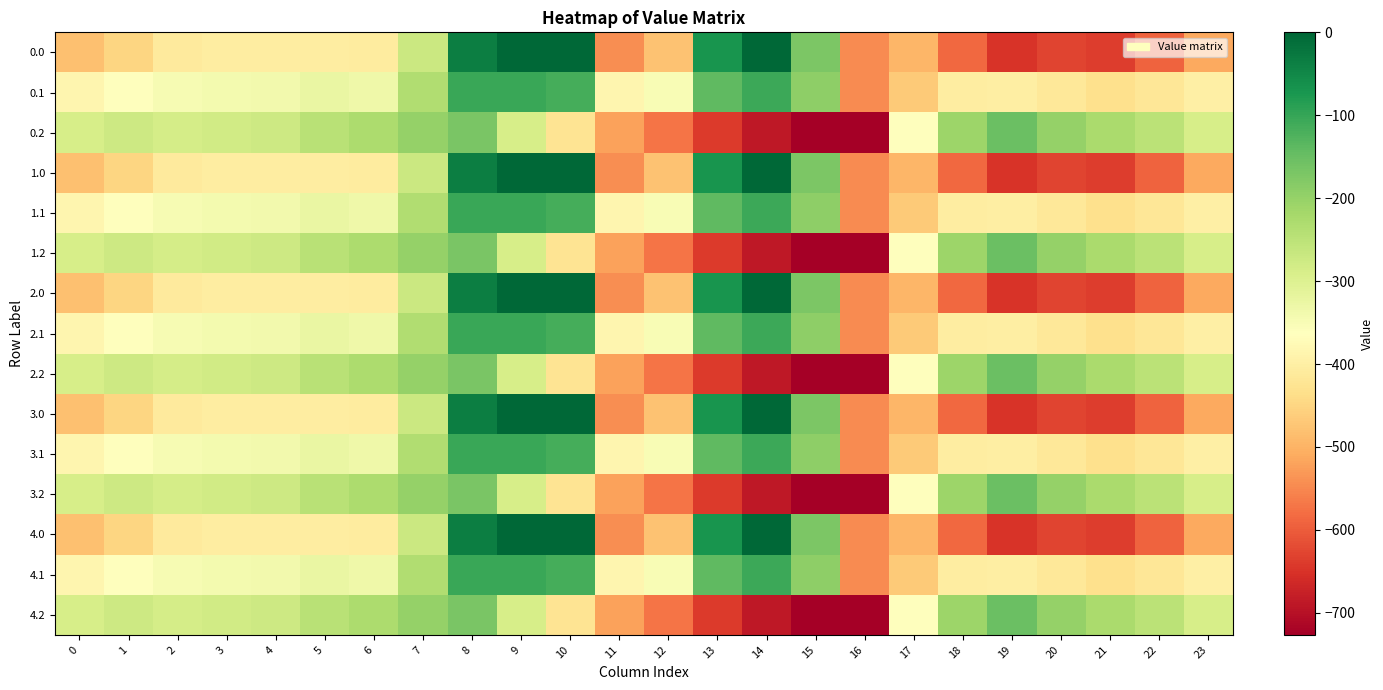

How many data points does each series have?

24